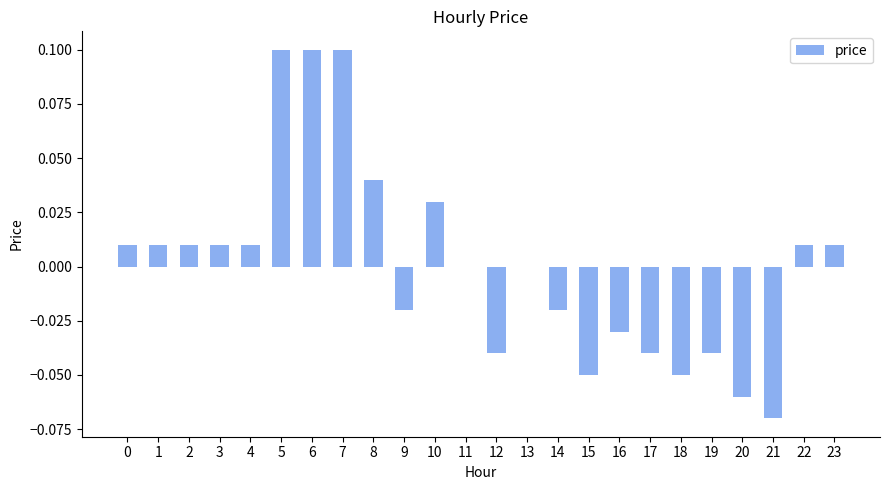

How many categories are shown in the chart?

24